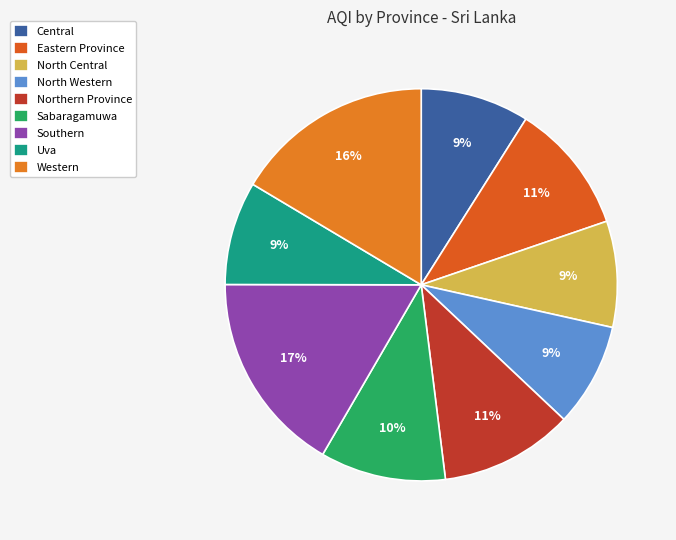

Does any single category account for the majority?

No